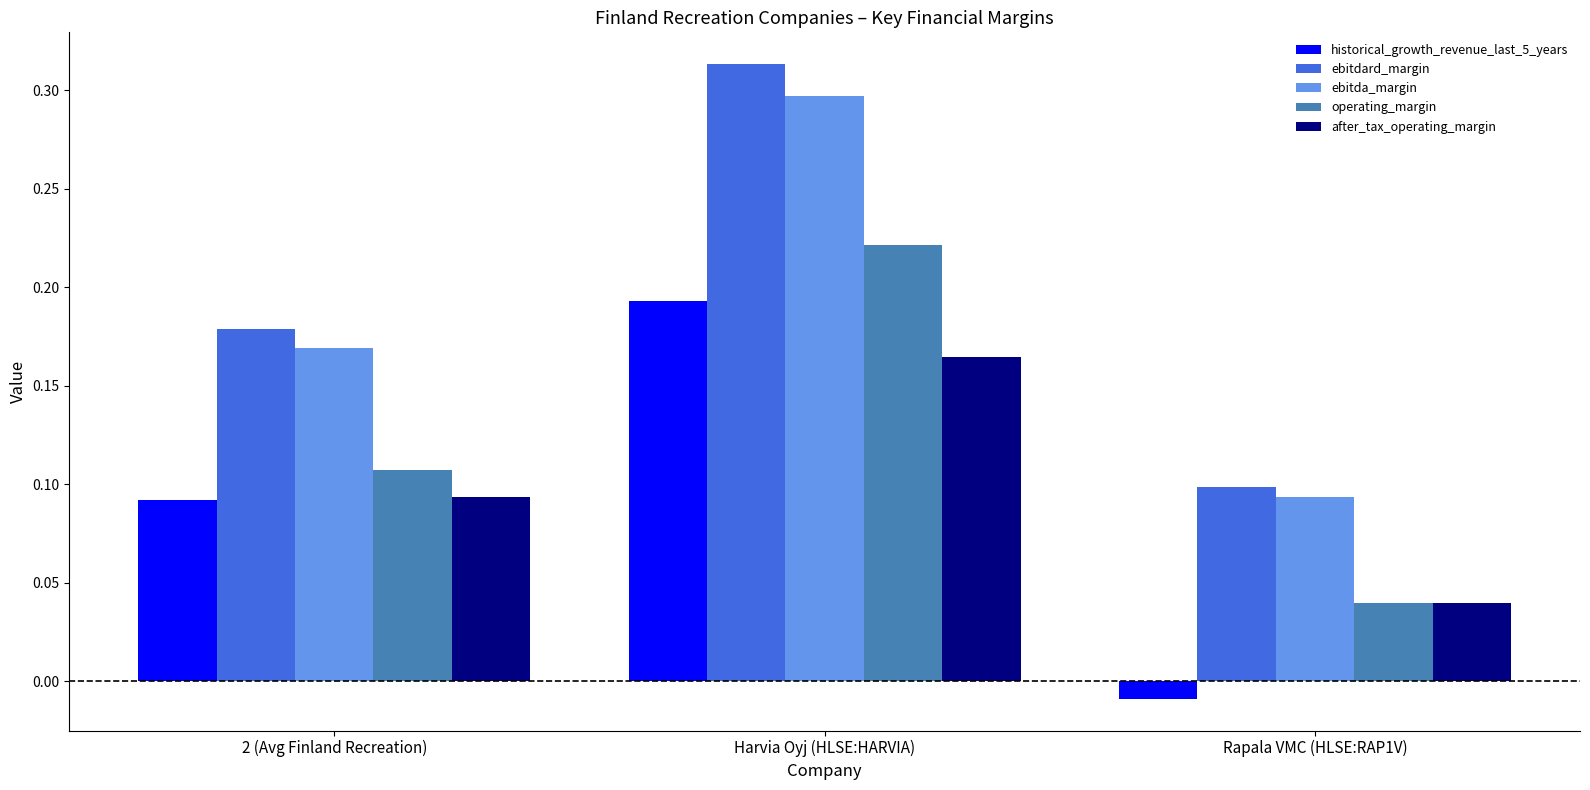

What are all the series names shown in the legend?

historical_growth_revenue_last_5_years, ebitdard_margin, ebitda_margin, operating_margin, after_tax_operating_margin